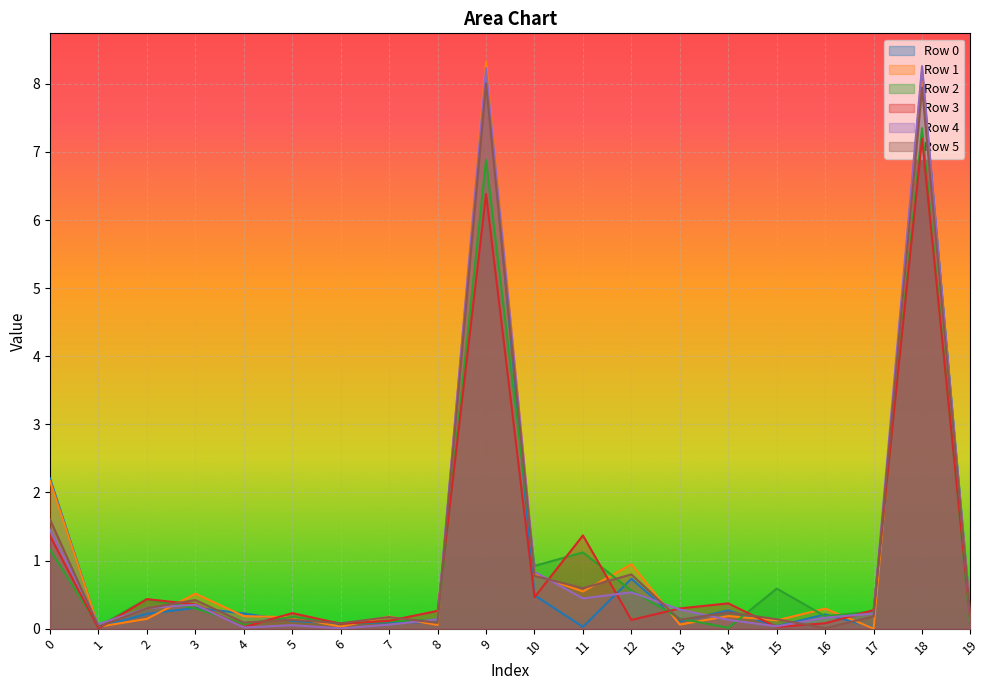

How many distinct data groups are displayed?

6